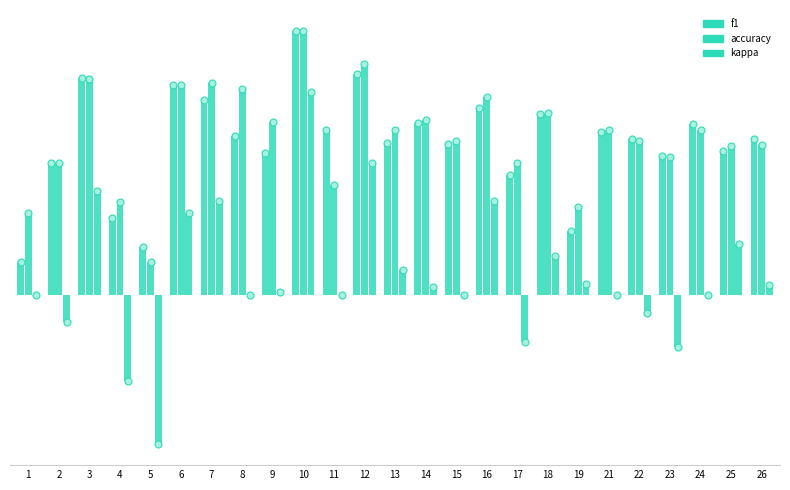

Does the chart contain stacked bars?

No